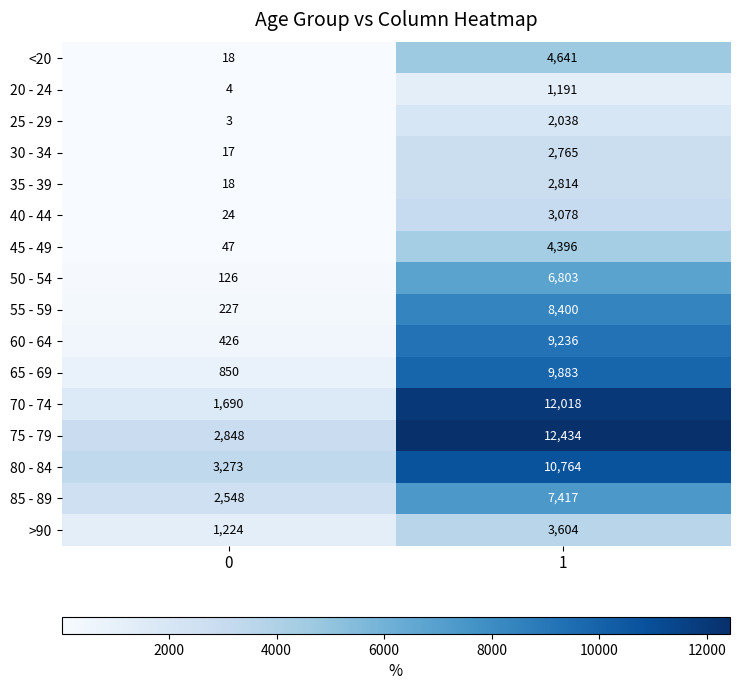

What is the difference between the highest and lowest values at 1?

11243